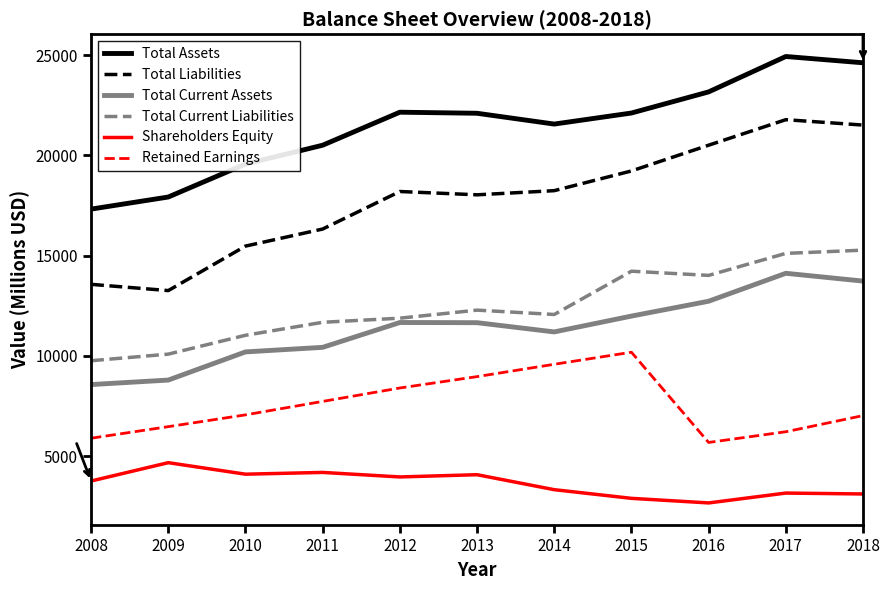

True or false: Total Assets and Retained Earnings cross at least once.

False